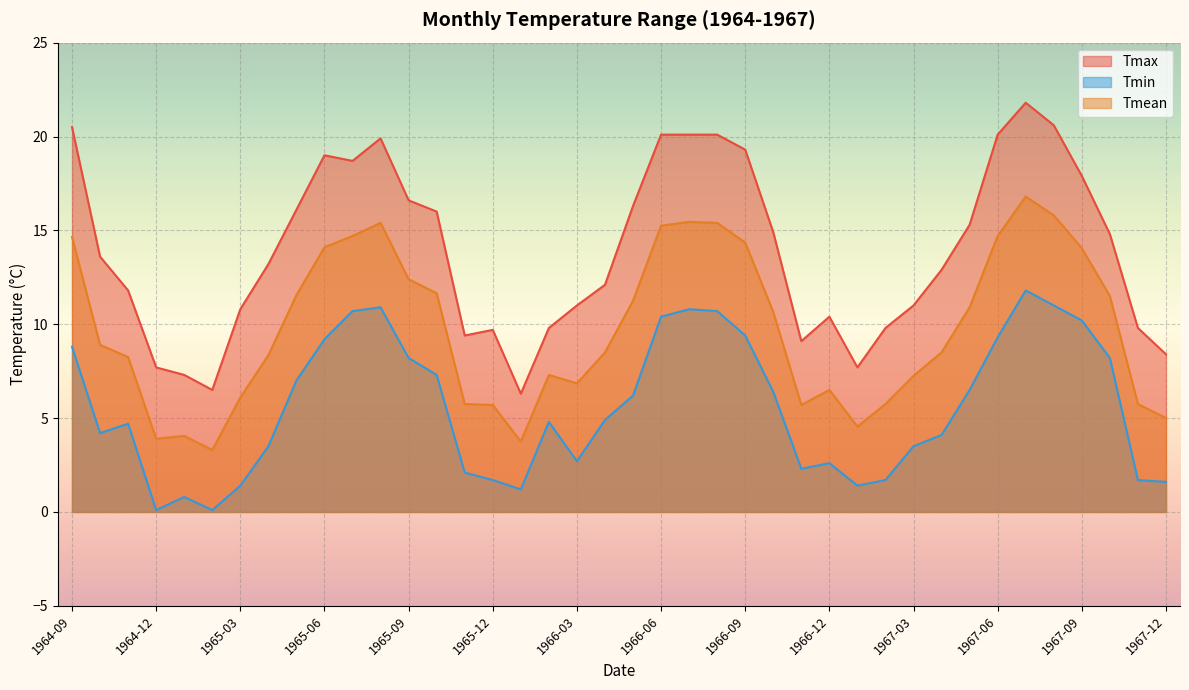

At which category does Tmin reach its first local valley?

1964-10